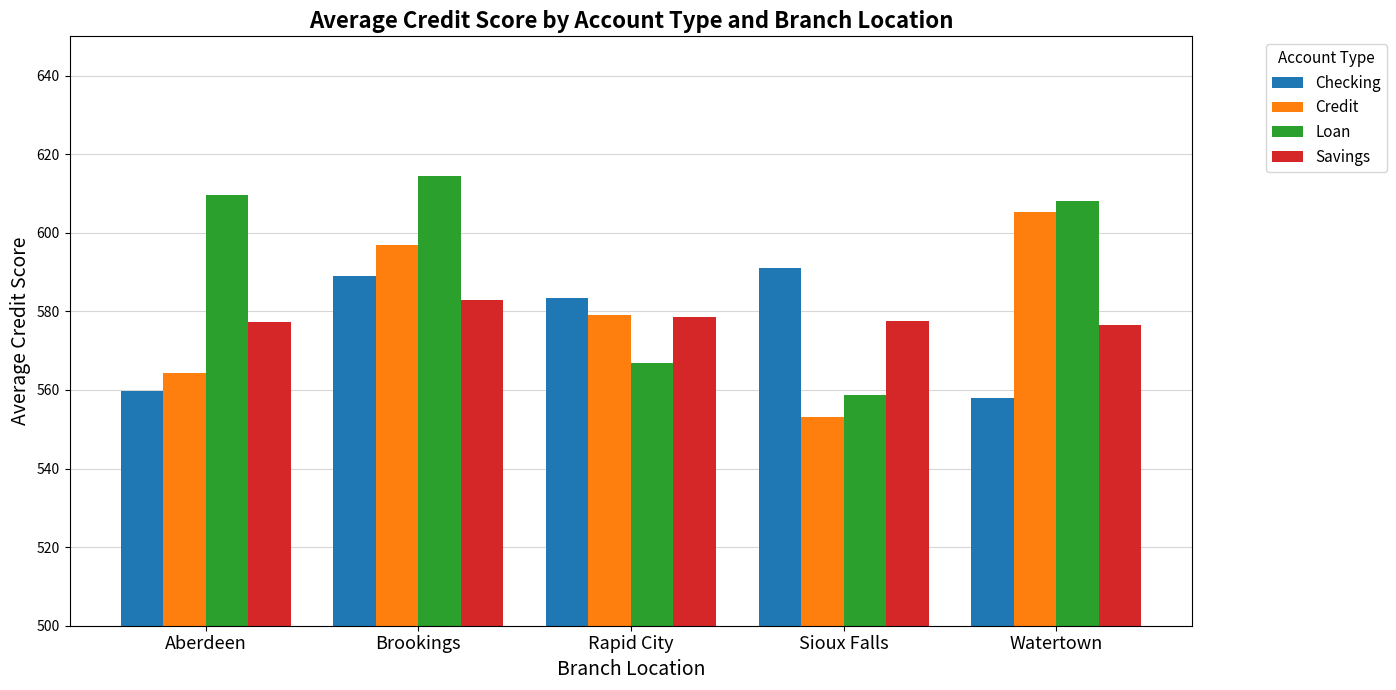

How many series are shown in this chart?

4